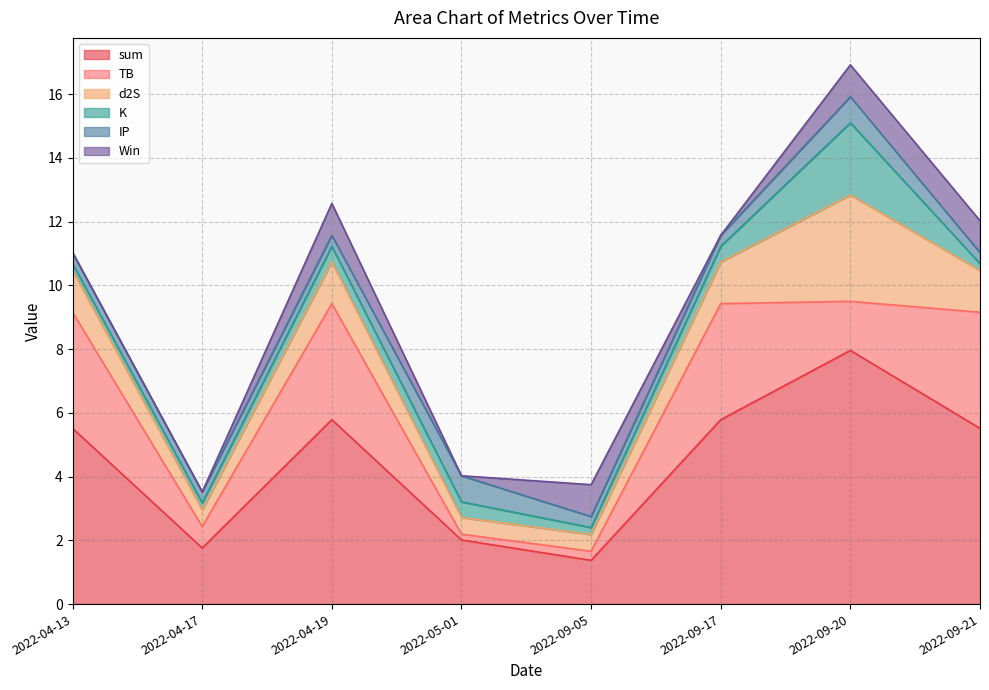

The value of TB at 2022-05-01 is 0.2. True or false?

True